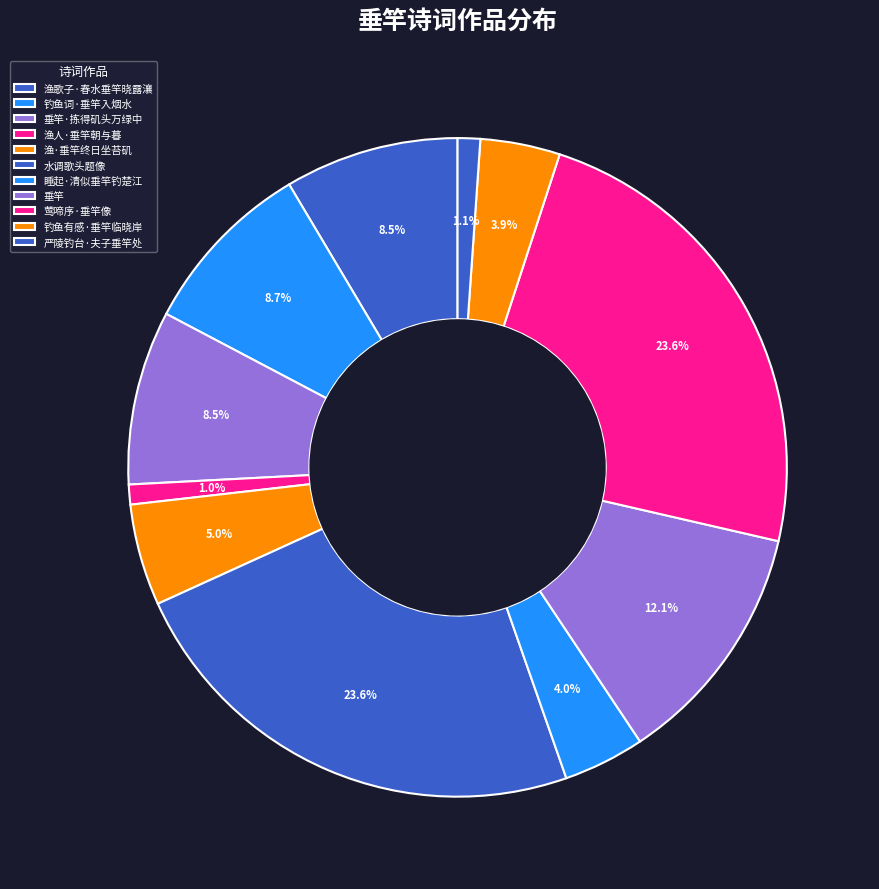

To the nearest percent, what percentage of the pie is 渔歌子·春水垂竿晓露瀼?

9%